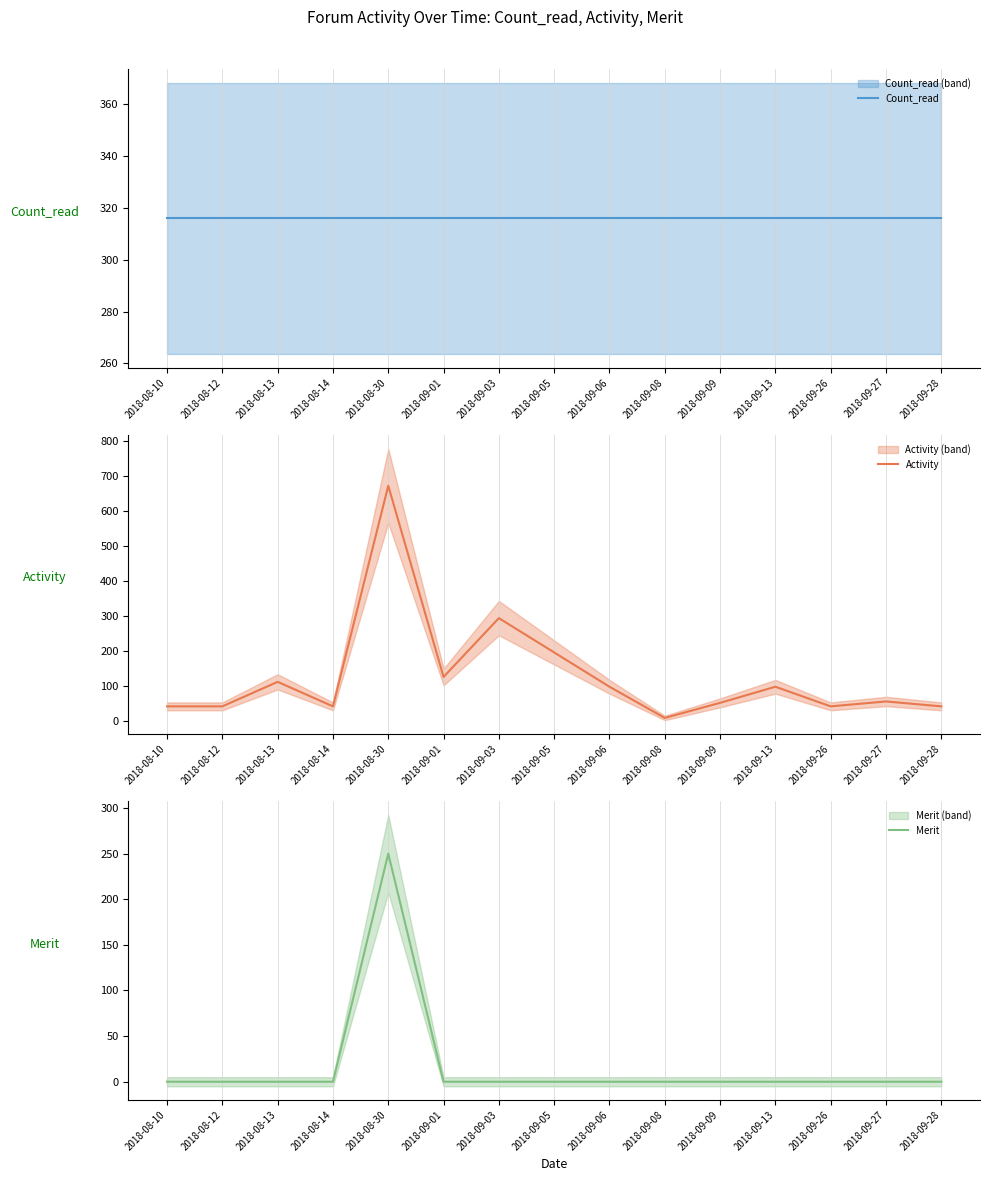

At which category does Activity reach its first local peak?

2018-08-13